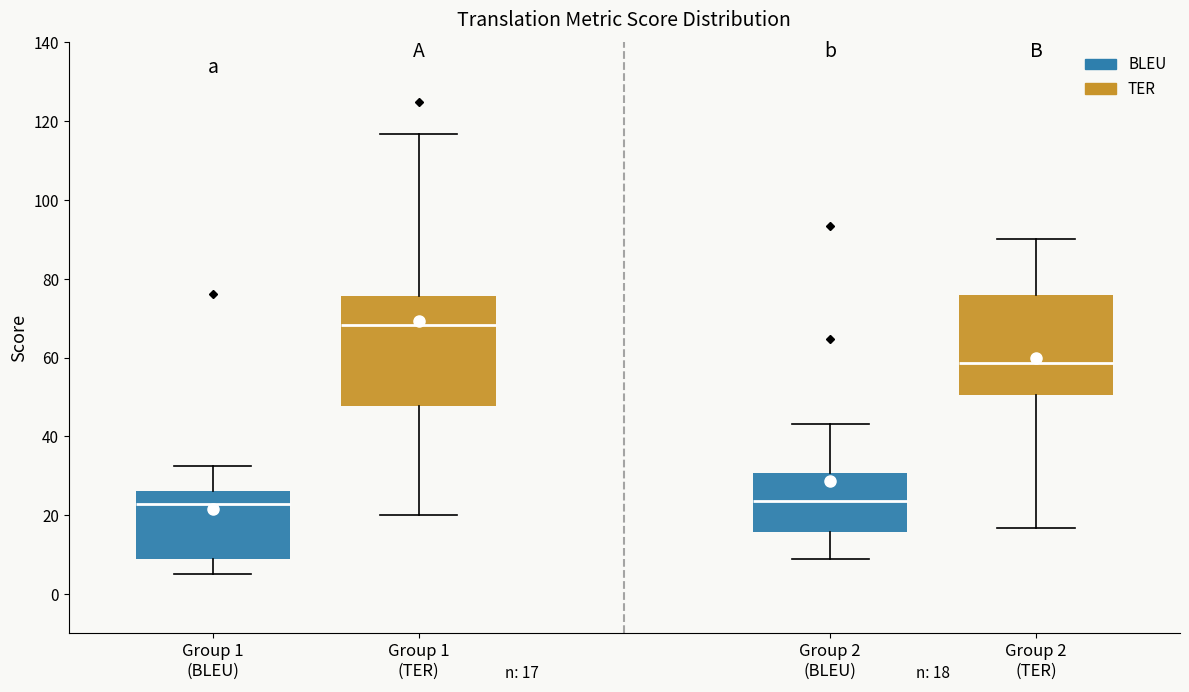

Which box is the tallest, from its lower edge to its upper edge?

Group 1 (TER)